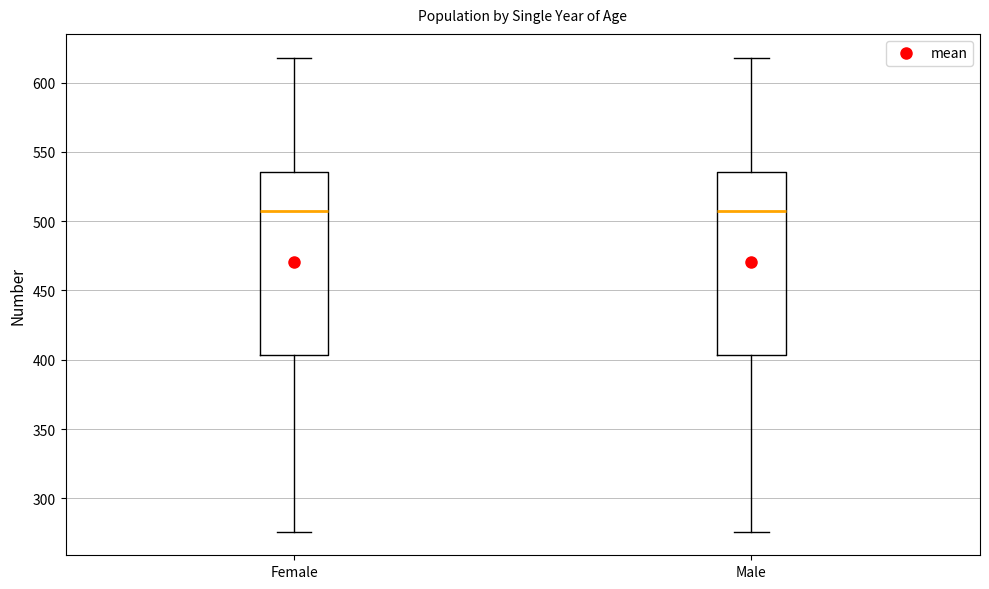

Where is the lower edge of the box for Female on the y-axis? The values are not printed on the chart, so give them approximately, as read against the axis.

405